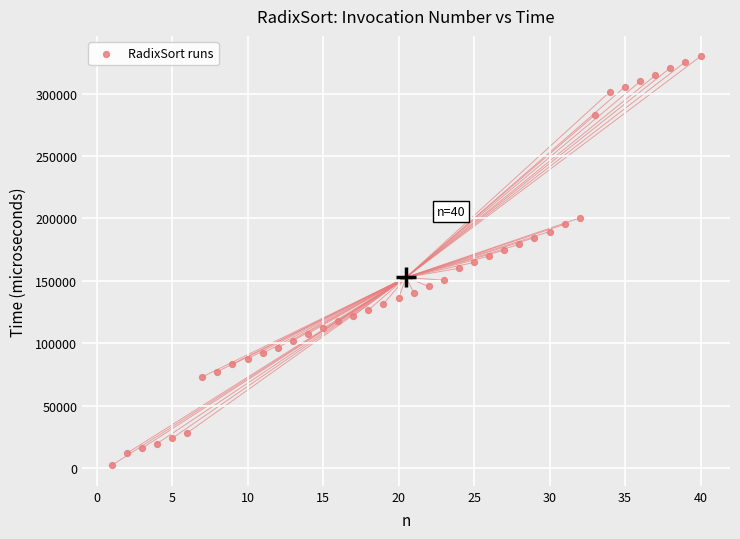

What is the range of X values (max minus min)?

39